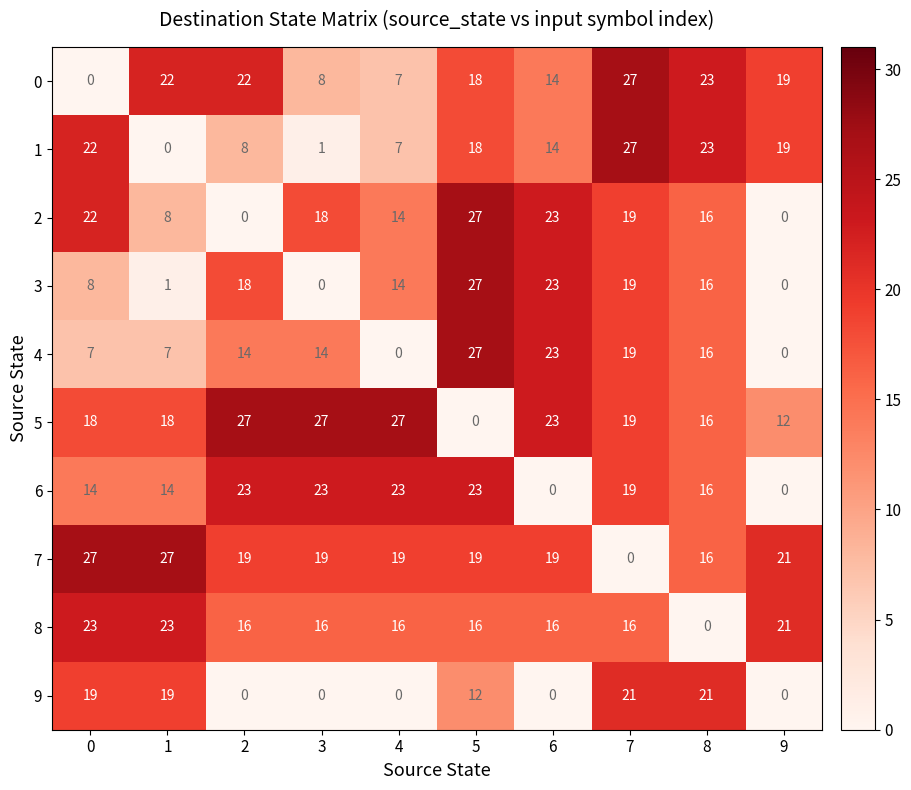

At which label is 3 closest to 13?

4